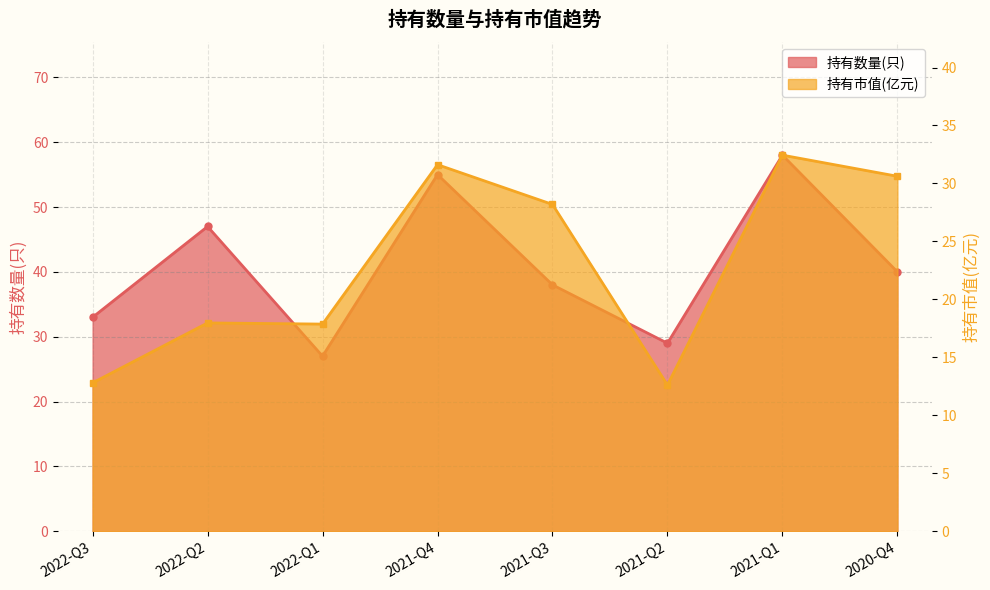

Which series has the widest spread of values?

持有数量(只)